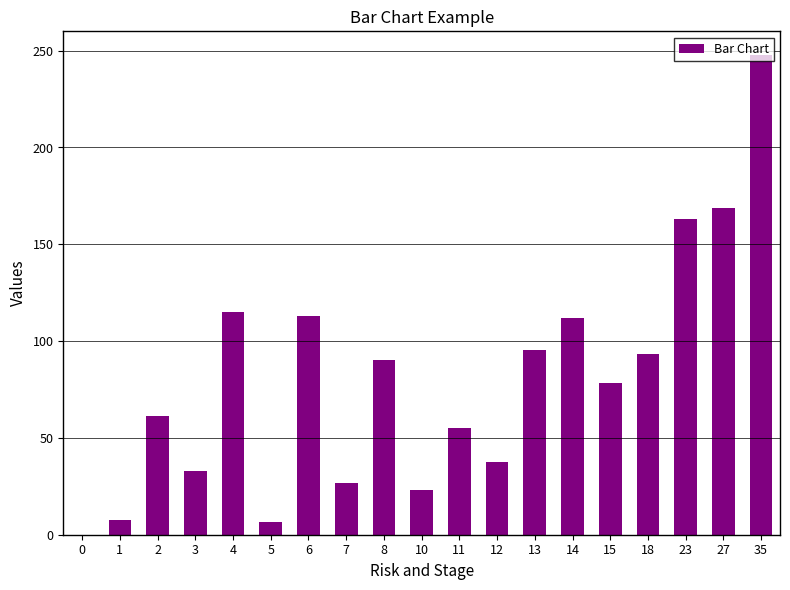

What is the change in value from 4 to 14?

-3.0